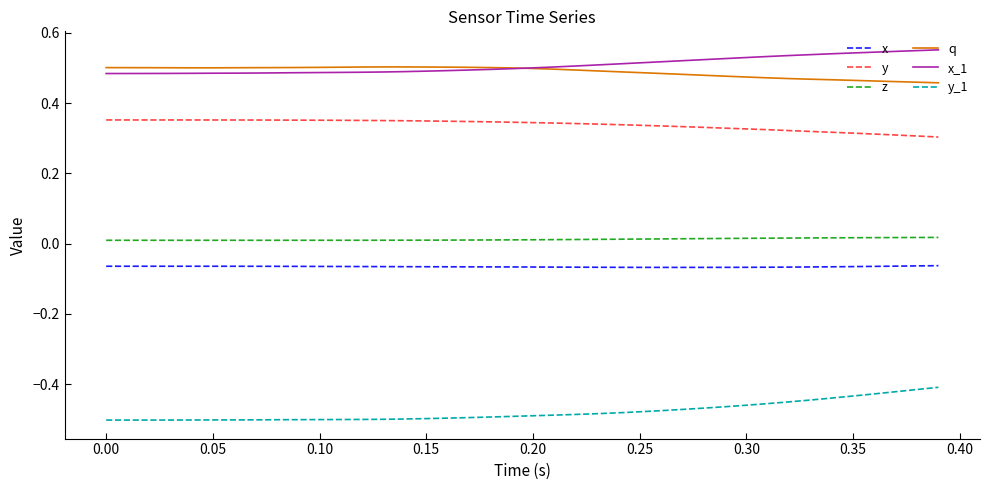

What are all the series names shown in the legend?

x, y, z, q, x_1, y_1